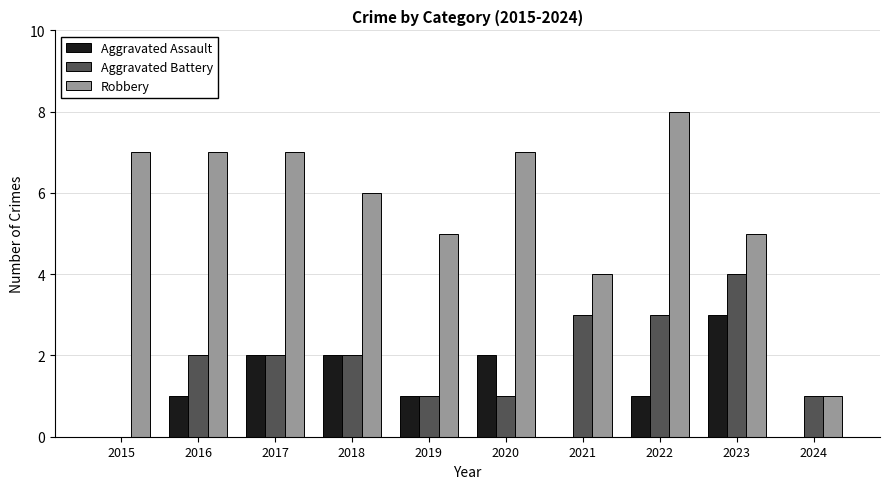

How many Aggravated Battery values are between 1 and 3?

8